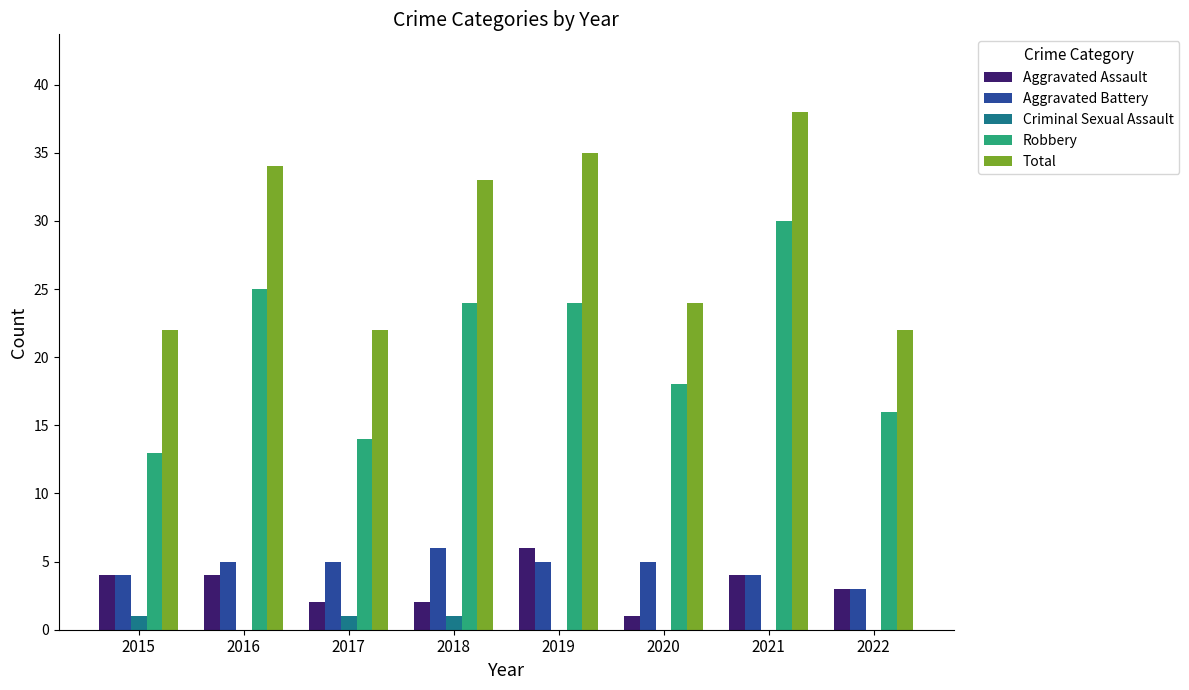

Reading left to right, extract all data points from this chart.

Aggravated Assault: 2015=4	2016=4	2017=2	2018=2	2019=6	2020=1	2021=4	2022=3
Aggravated Battery: 2015=4	2016=5	2017=5	2018=6	2019=5	2020=5	2021=4	2022=3
Criminal Sexual Assault: 2015=1	2016=0	2017=1	2018=1	2019=0	2020=0	2021=0	2022=0
Robbery: 2015=13	2016=25	2017=14	2018=24	2019=24	2020=18	2021=30	2022=16
Total: 2015=22	2016=34	2017=22	2018=33	2019=35	2020=24	2021=38	2022=22